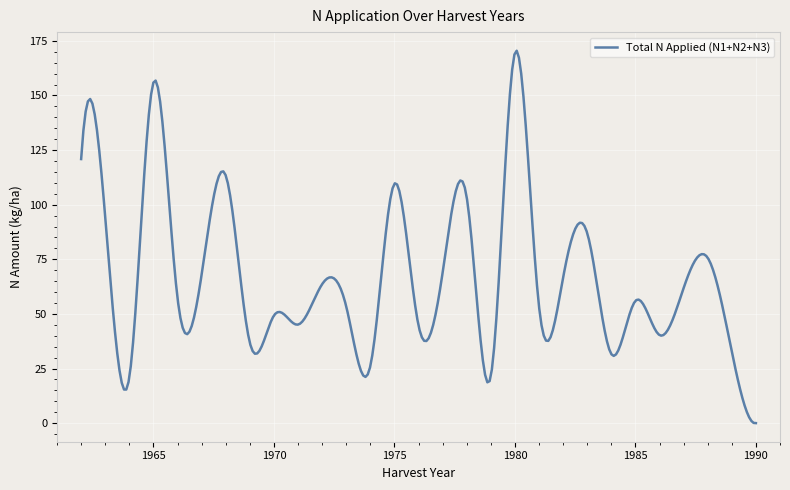

What is the maximum value shown in the chart?

170.5